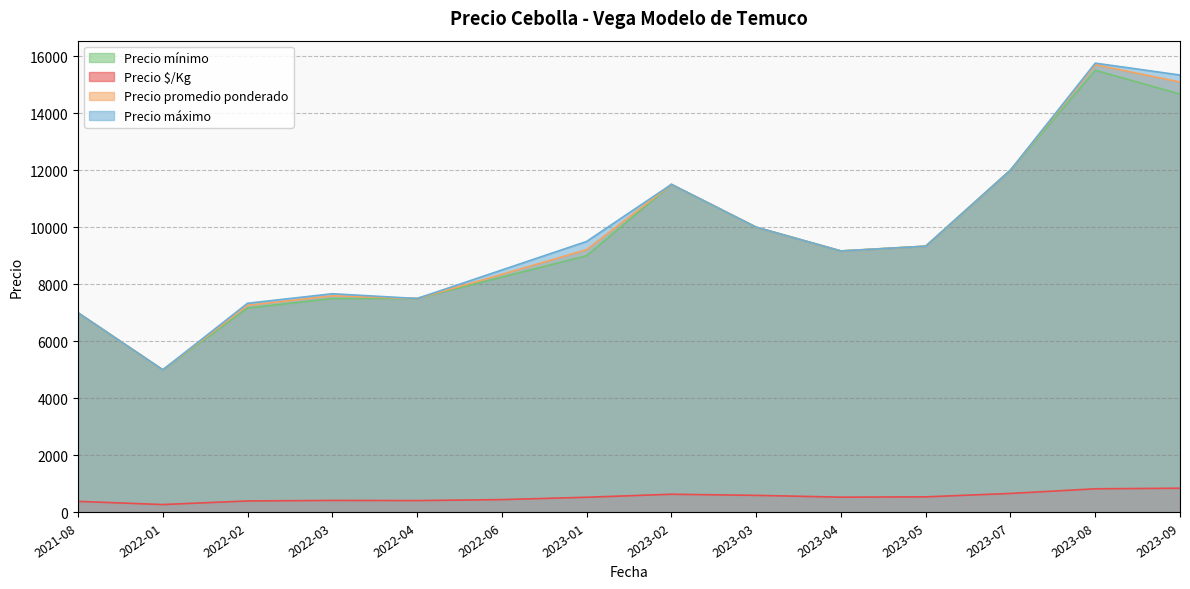

The value of Precio mínimo at 2022-01 is 5000.0. True or false?

True